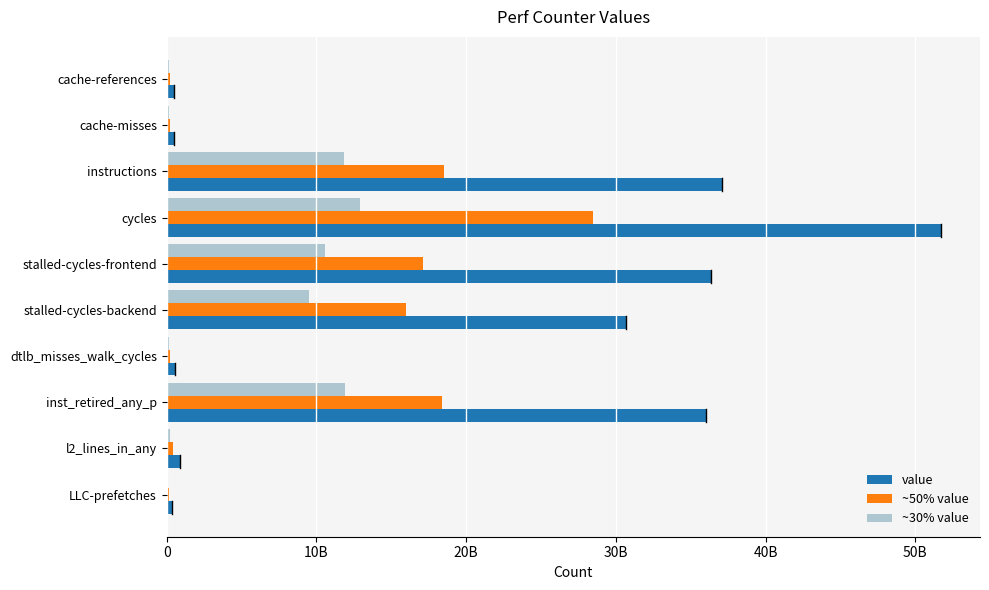

What is the minimum value shown in the chart?

89387357.8